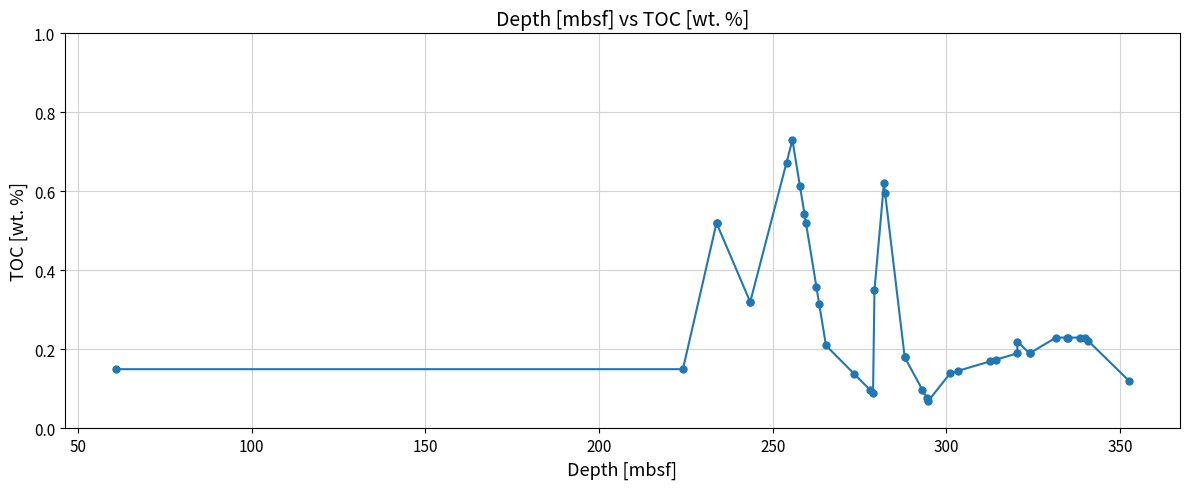

Count the values in the range 0 to 1.

40